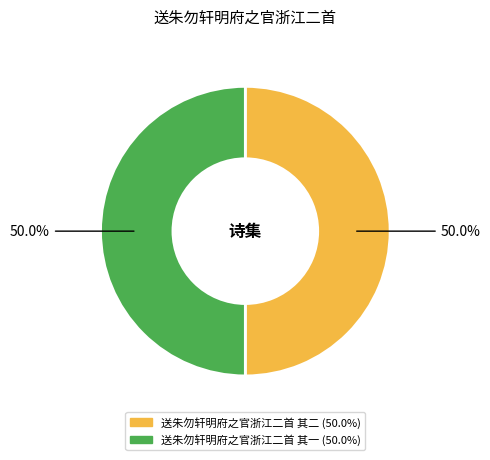

Combined, do 送朱勿轩明府之官浙江二首 其二 and 送朱勿轩明府之官浙江二首 其一 account for over 50%?

Yes